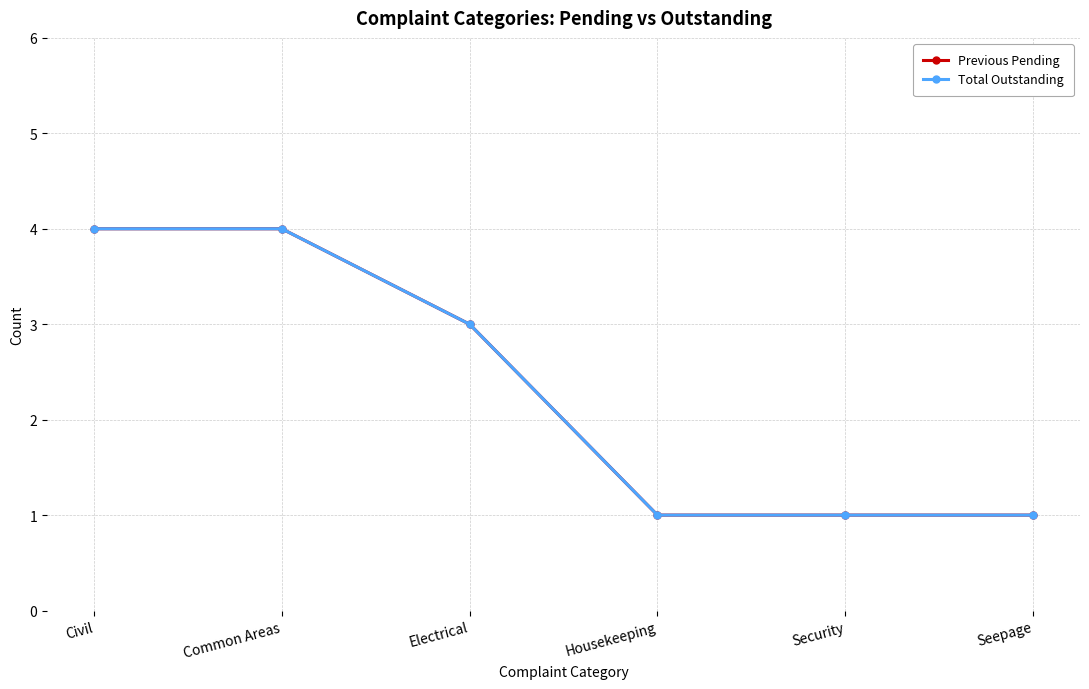

Which series has the widest spread of values?

Previous Pending